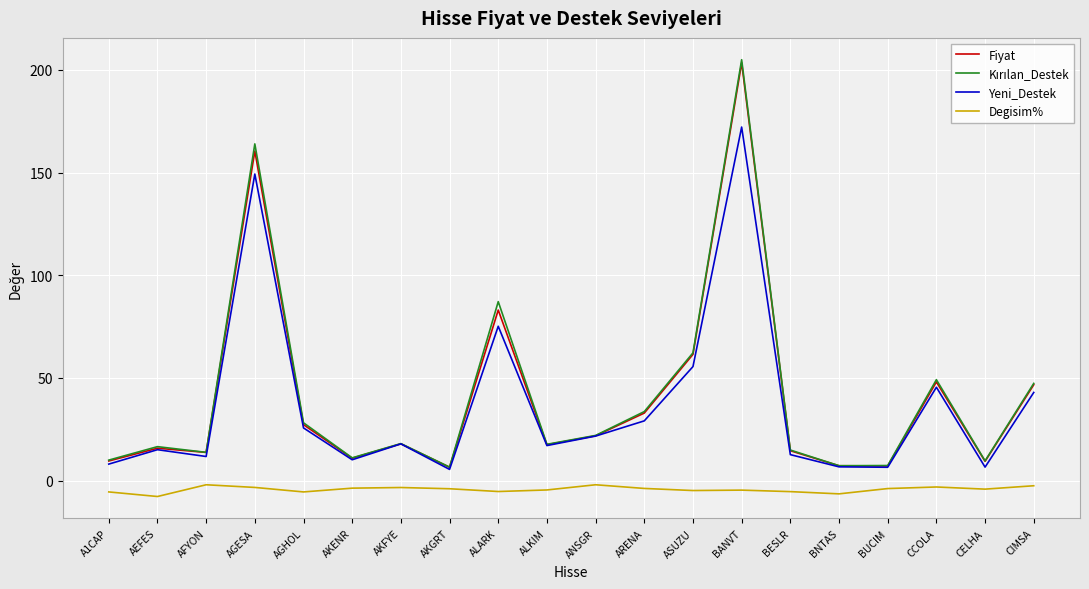

What is the maximum value shown in the chart?

205.0